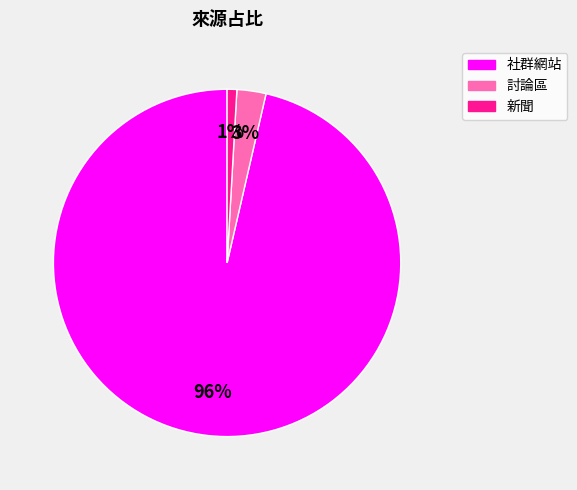

Is there a majority slice in this chart?

Yes